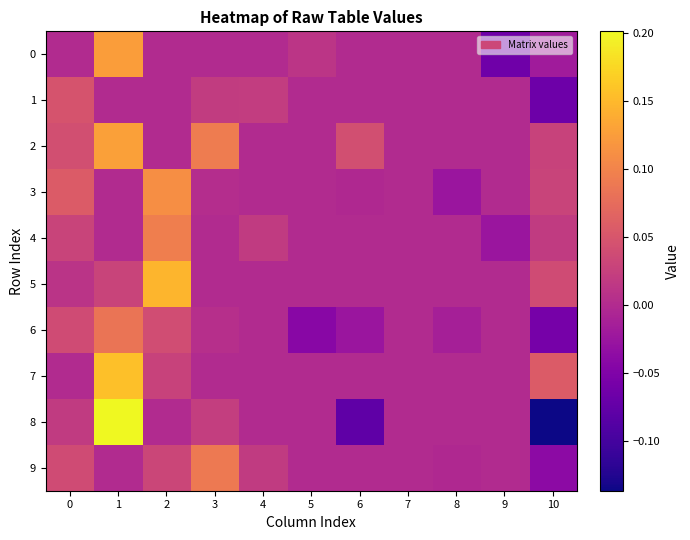

List the series in order of their peak value, highest first.

8, 7, 5, 2, 0, 3, 4, 9, 6, 1